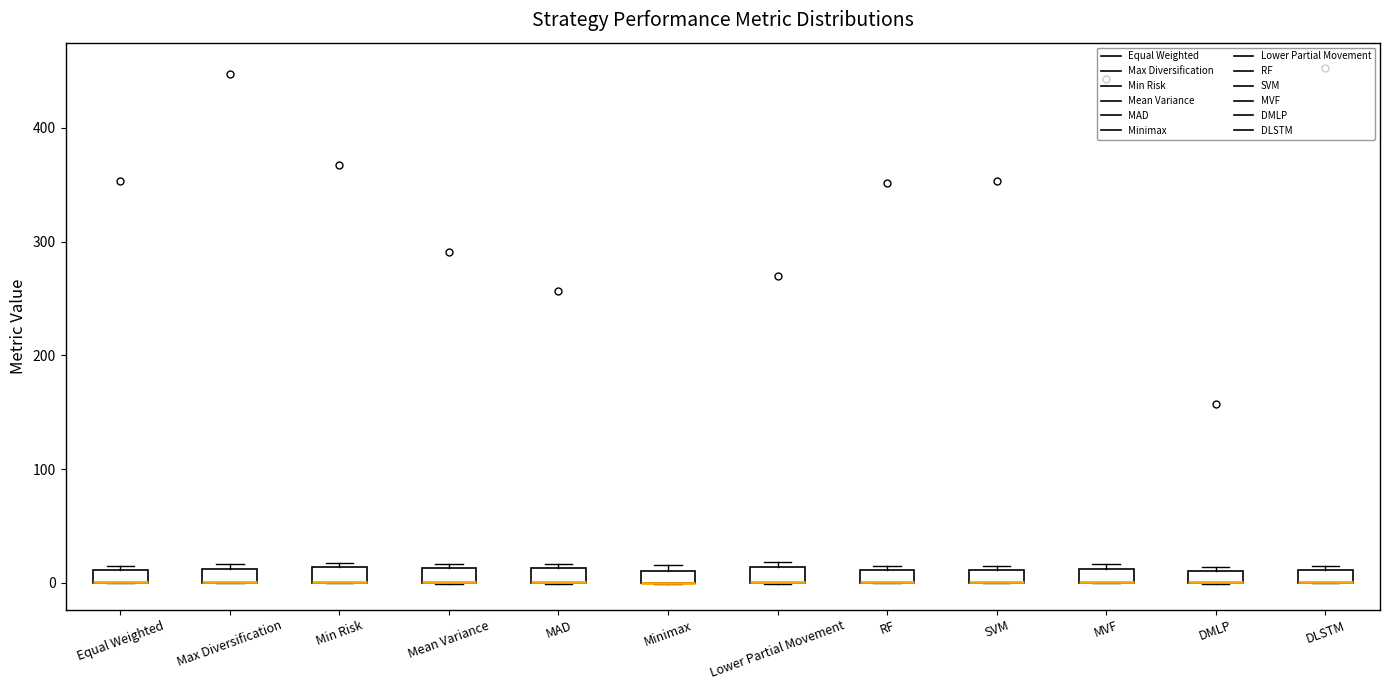

Where is the upper edge of the box for Lower Partial Movement on the y-axis? The values are not printed on the chart, so give them approximately, as read against the axis.

10